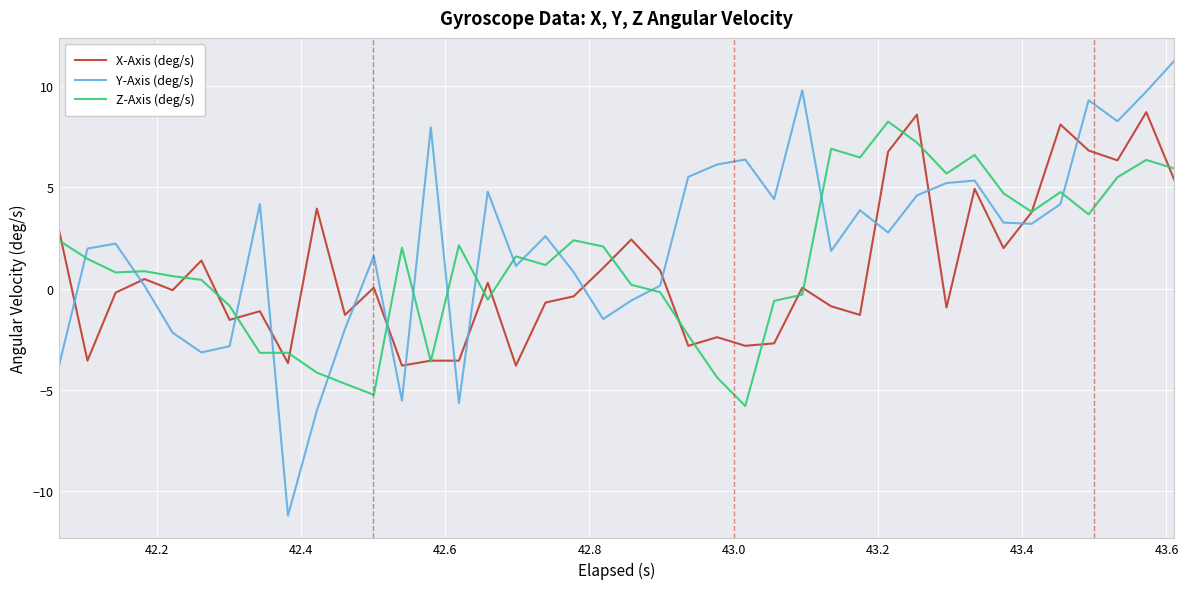

True or false: Y-Axis (deg/s) and X-Axis (deg/s) intersect in this chart.

True